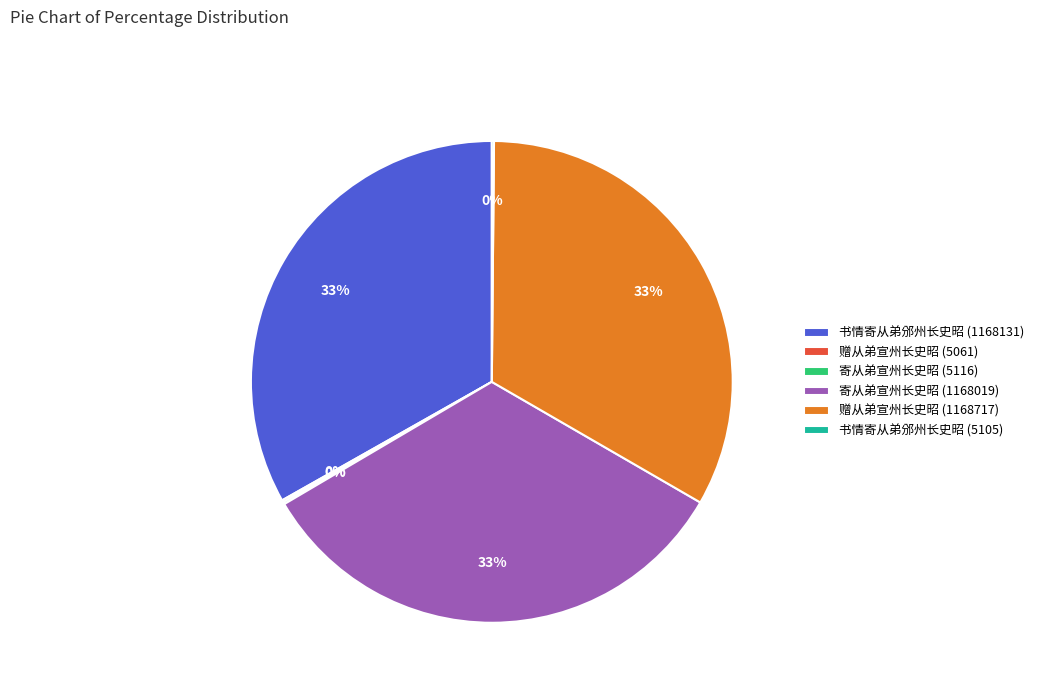

Does any single category account for the majority?

No